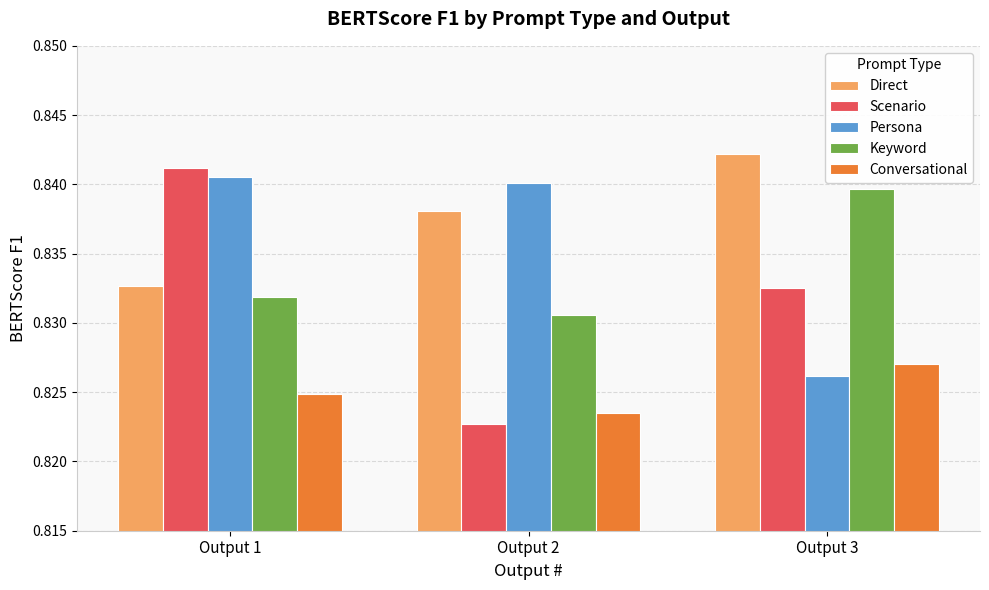

Which category has the highest value across all series?

Output 3